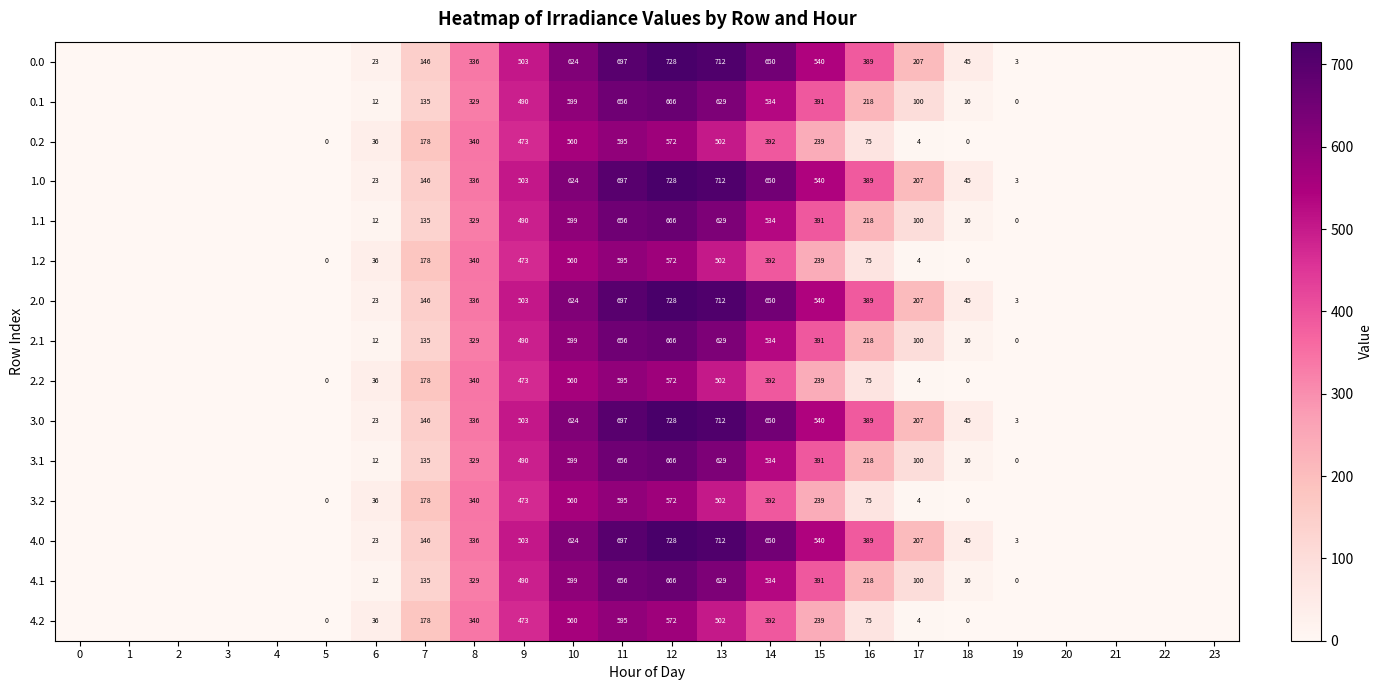

The value of 4.1 at 13 is 629. True or false?

True